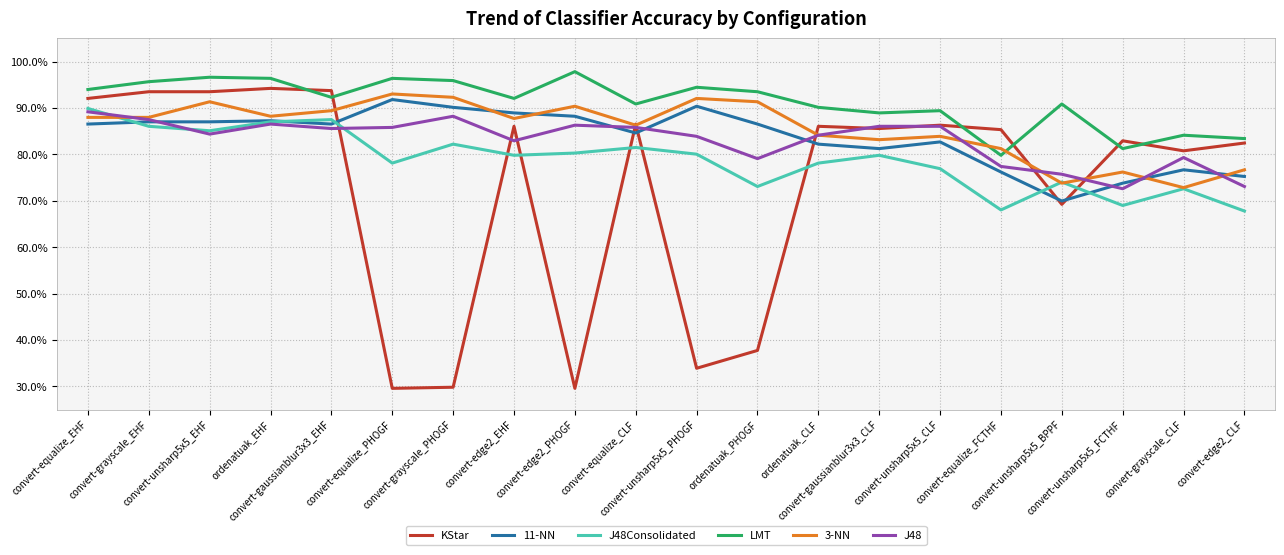

What are all the series names shown in the legend?

KStar, 11-NN, J48Consolidated, LMT, 3-NN, J48